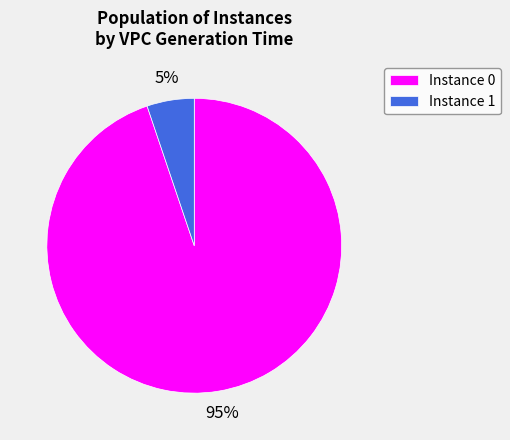

To the nearest percent, what portion does Instance 1 represent?

5%